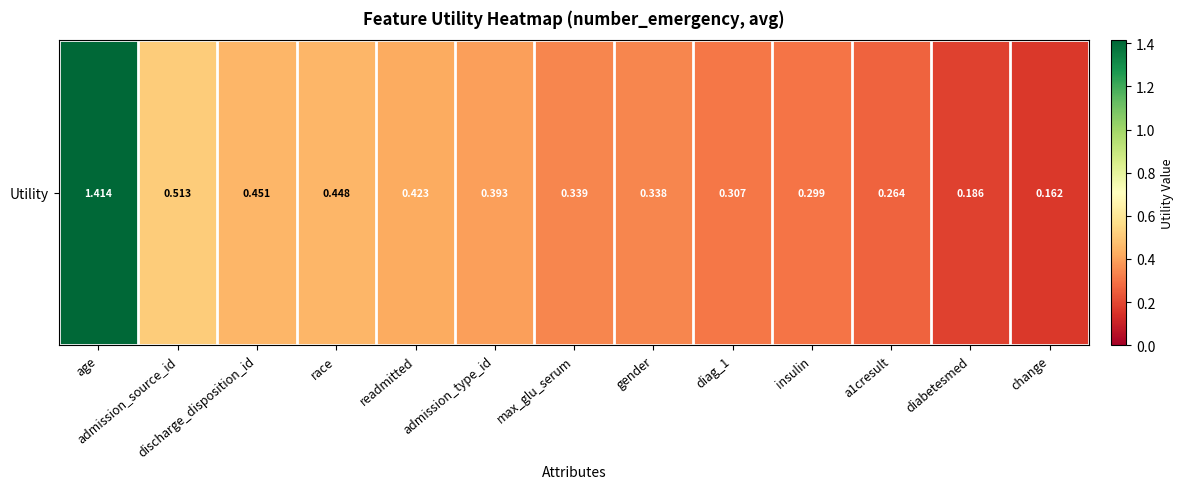

List the labels in order of value, smallest first.

change, diabetesmed, a1cresult, insulin, diag_1, gender, max_glu_serum, admission_type_id, readmitted, race, discharge_disposition_id, admission_source_id, age